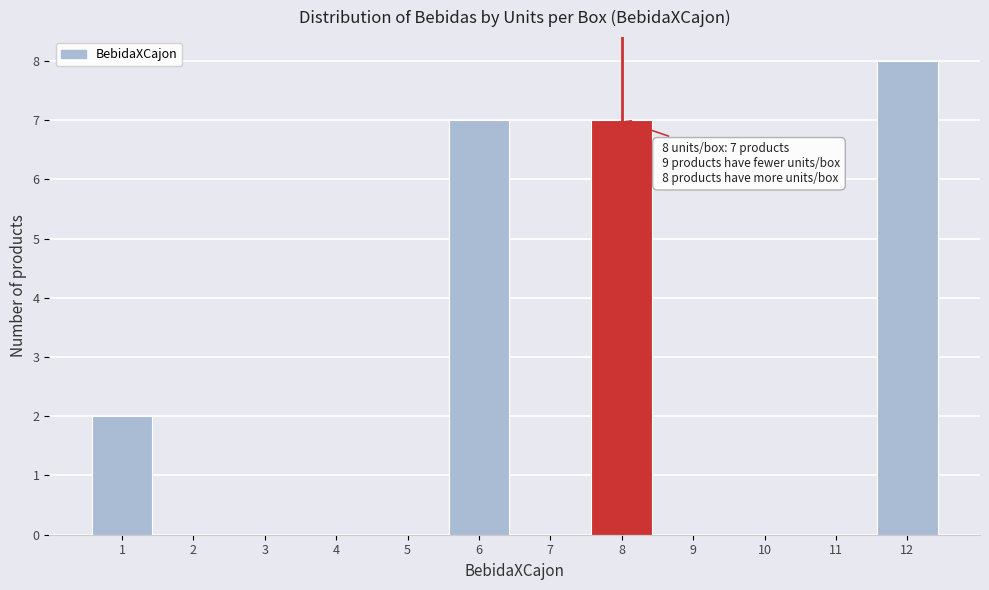

Over which range of the x-axis is the bar tallest?

11.5 to 12.5